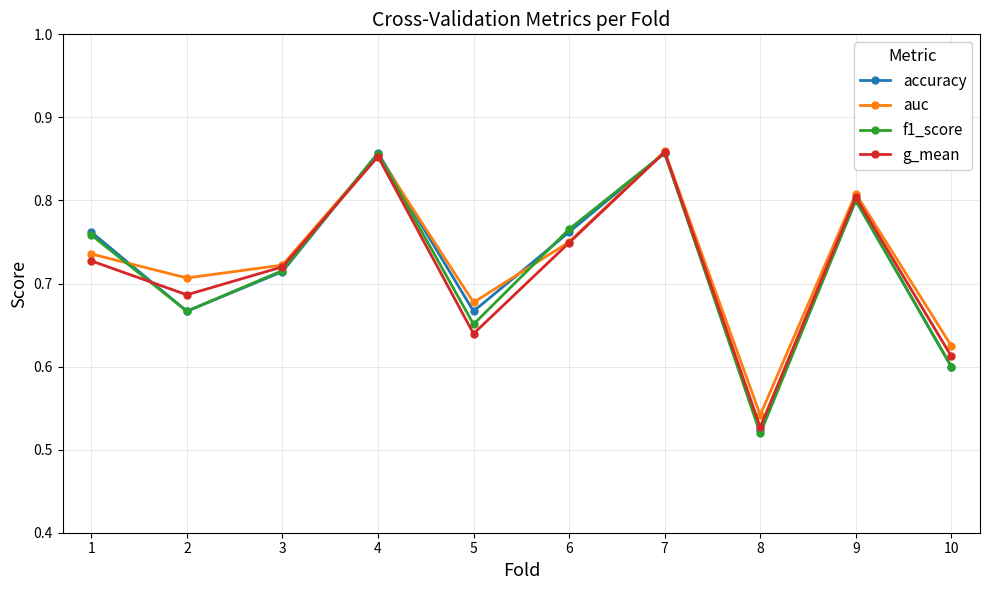

Where is the first local maximum for accuracy?

4